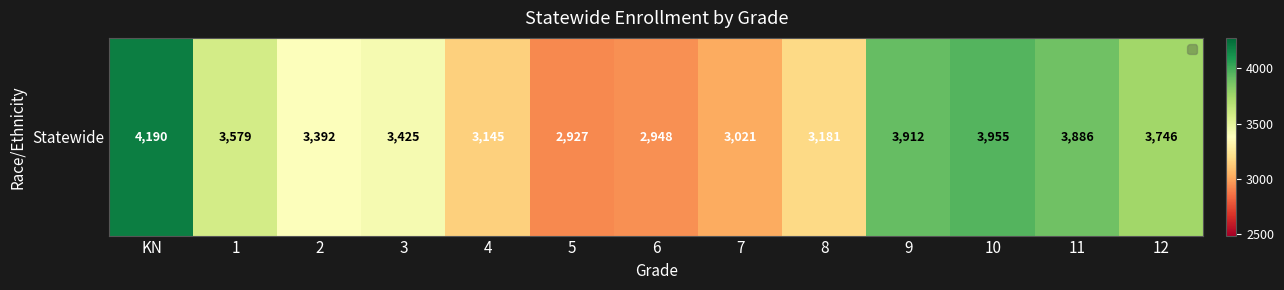

At which label is the value closest to 3558?

1